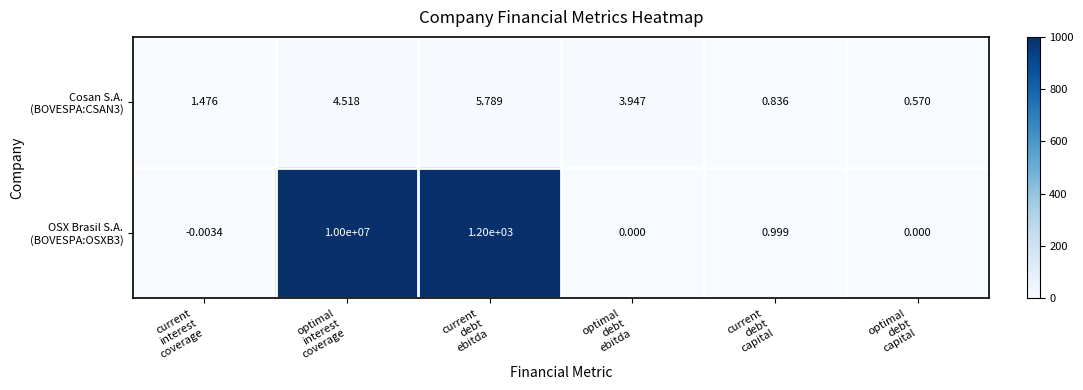

How many series are shown in this chart?

2